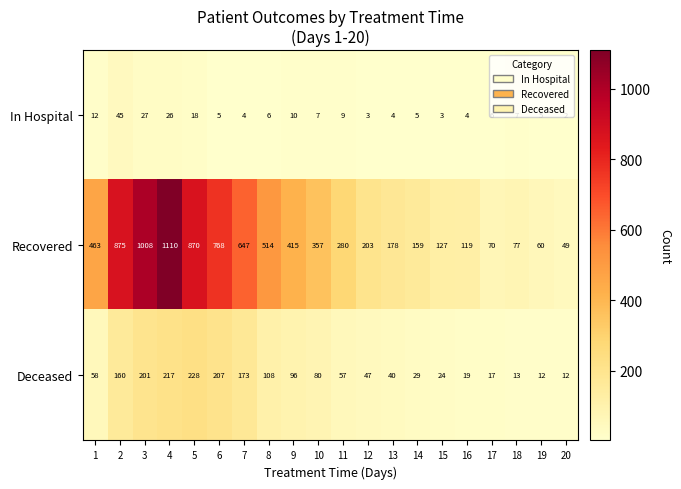

The Deceased series shows 19 at 16. True or false?

True